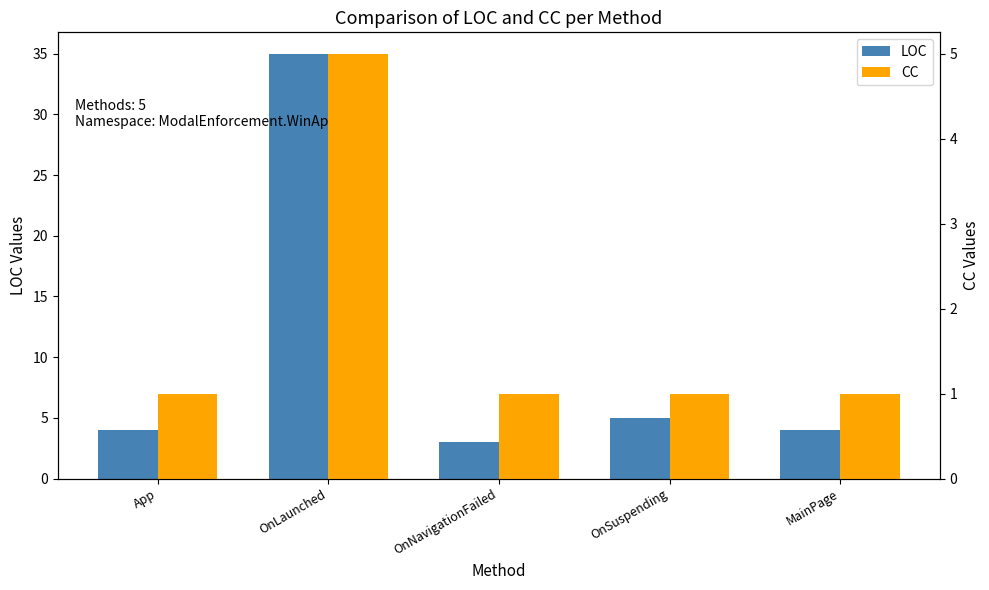

Reading right to left, extract all data points from this chart.

LOC: 4	5	3	35	4
CC: 1	1	1	5	1